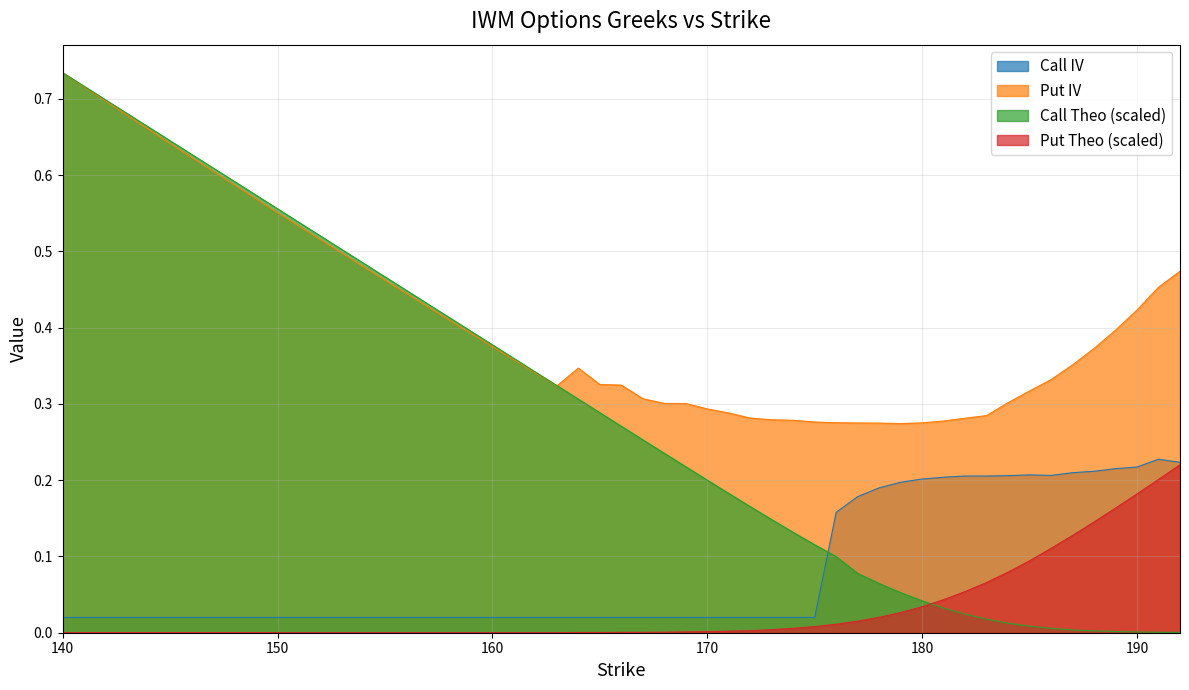

Is the value of Call IV at 166 greater than the value of Put IV at 162?

No